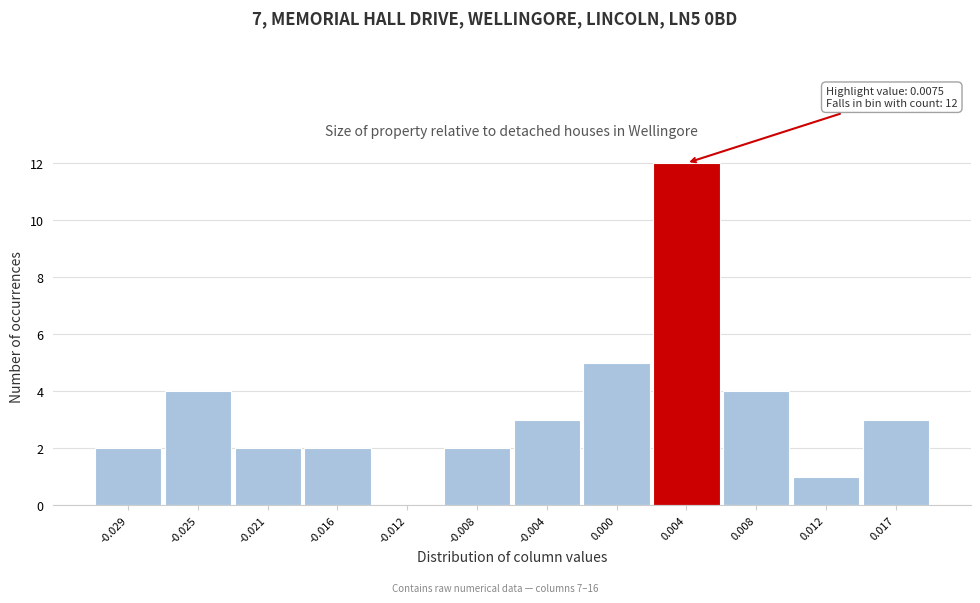

Reading left to right, what are all the values shown in this chart?

-0.029=2	-0.025=4	-0.021=2	-0.016=2	-0.012=0	-0.008=2	-0.004=3	0.000=5	0.004=12	0.008=4	0.012=1	0.017=3